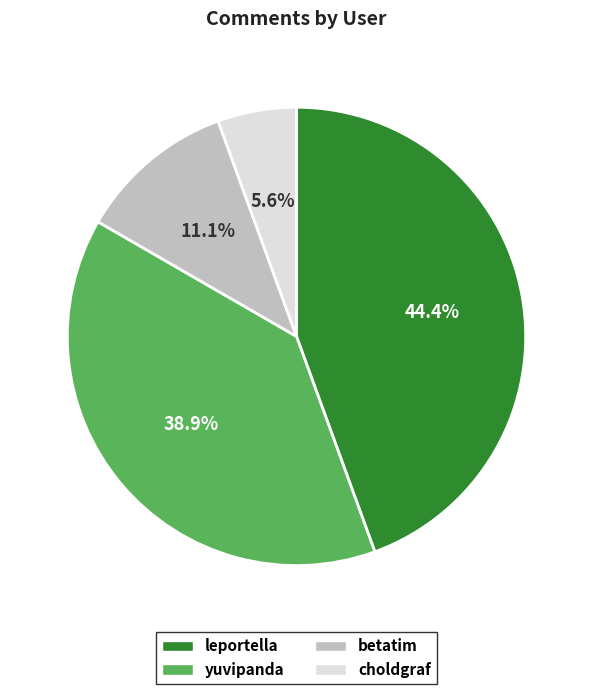

How many segments does this pie chart have?

4